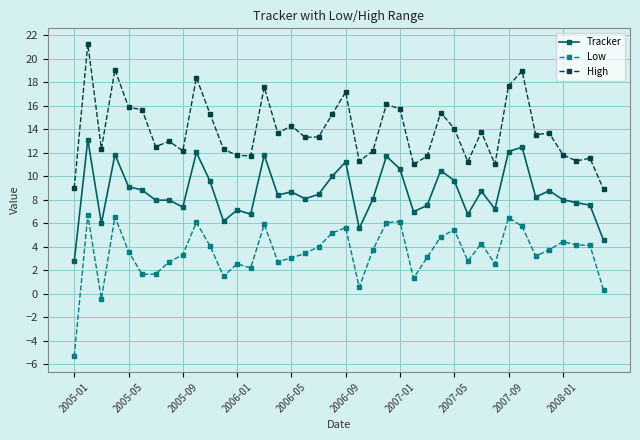

Which series has the largest total across all categories?

High